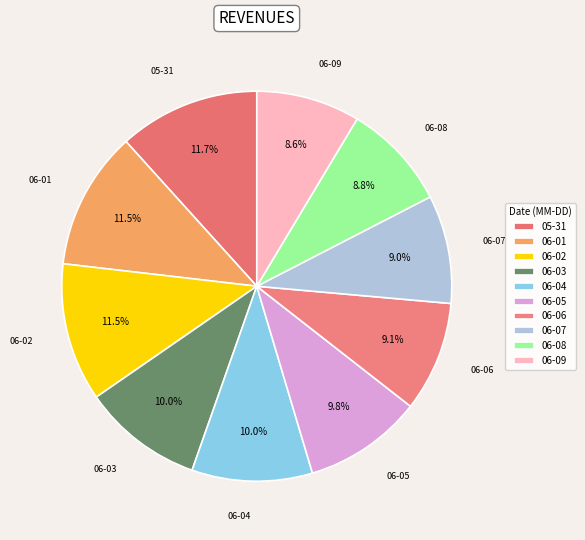

How many slices are in this pie chart?

10